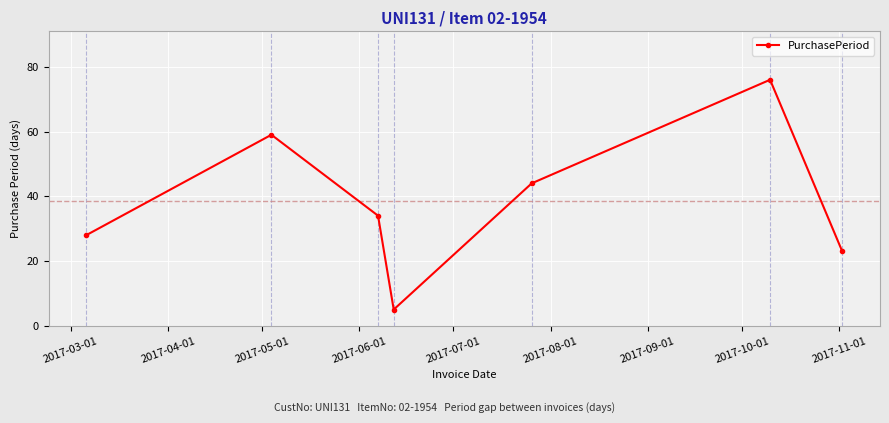

What is the maximum value shown in the chart?

76